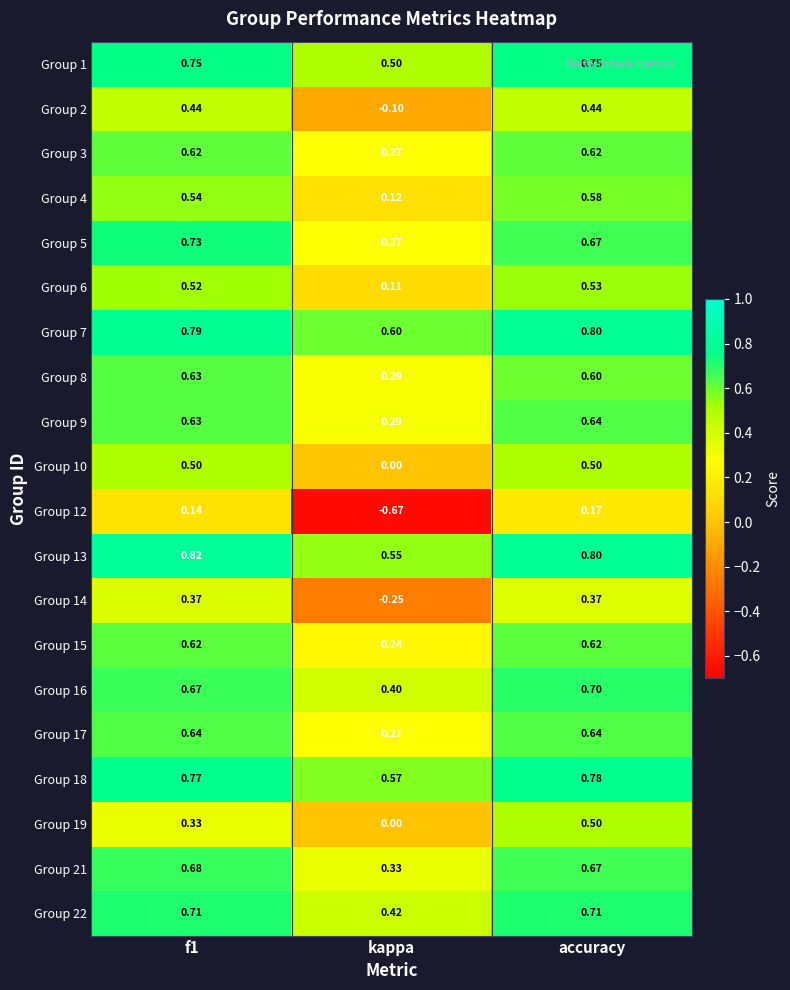

What is the maximum value shown in the chart?

0.8